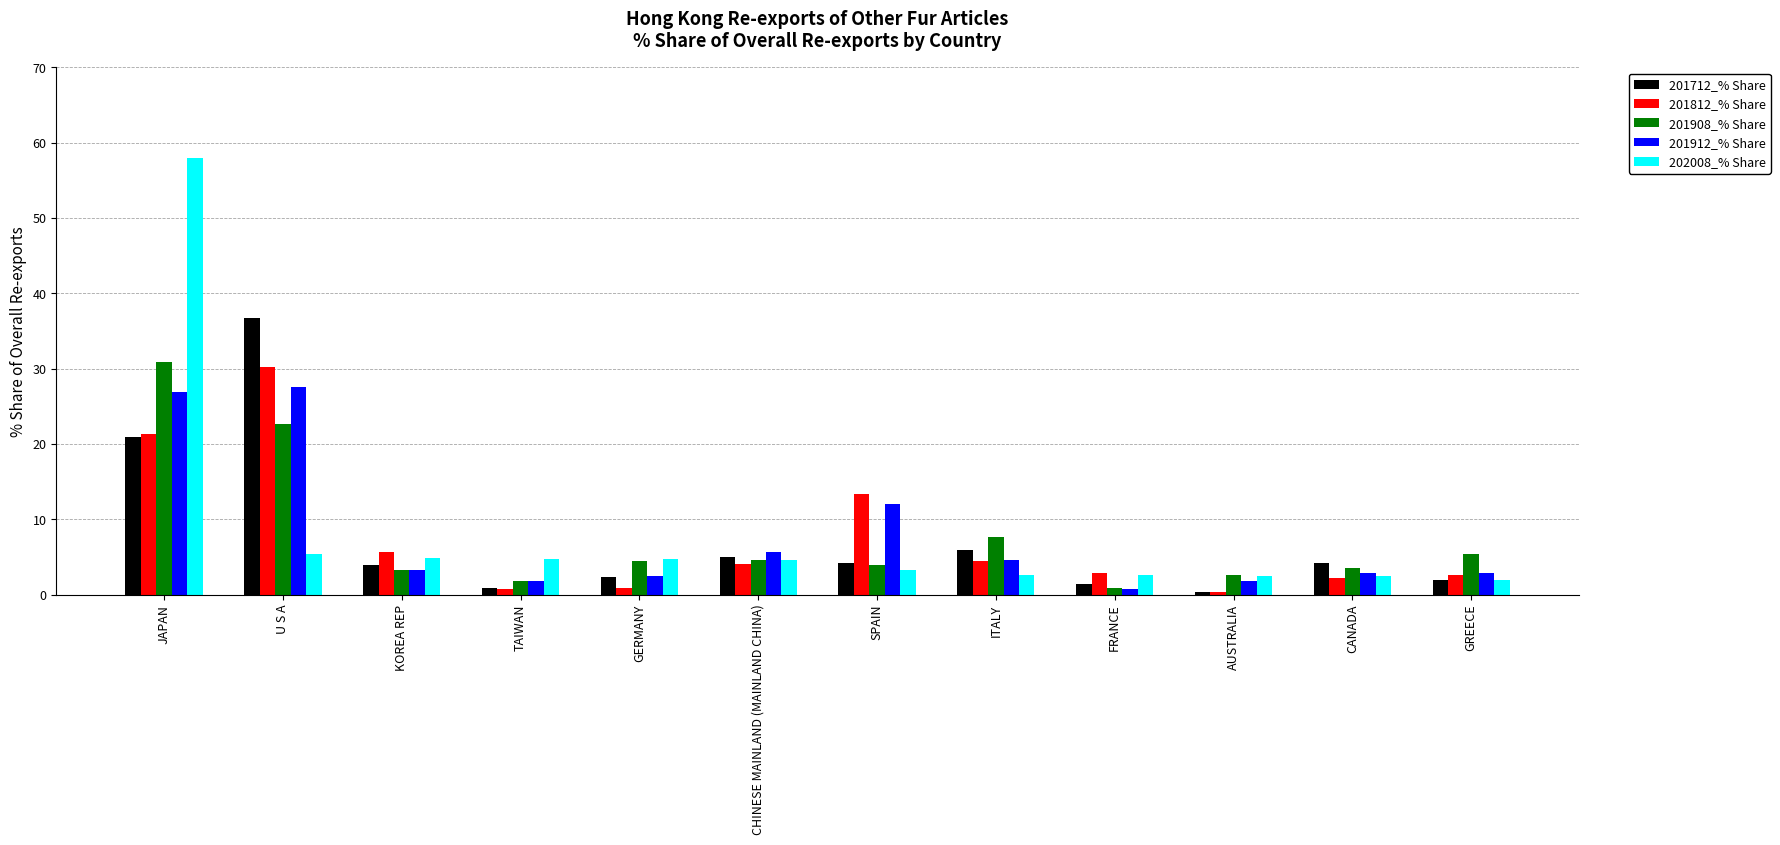

What is the difference between the maximum and minimum values in the 201912_% Share series?

26.9